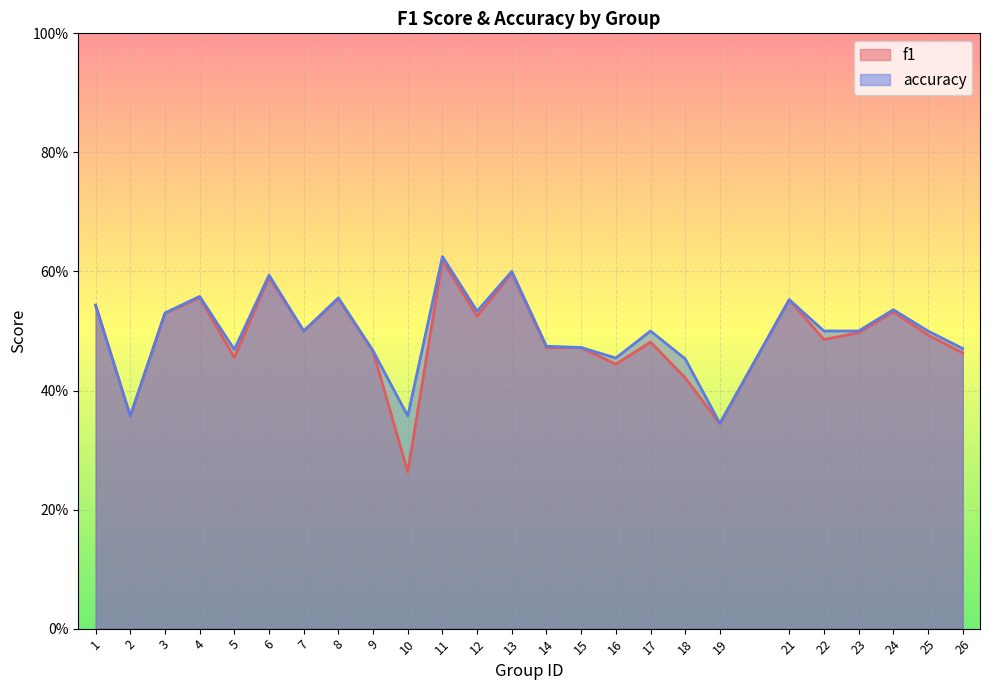

Which has a higher value, 19 or 26?

26